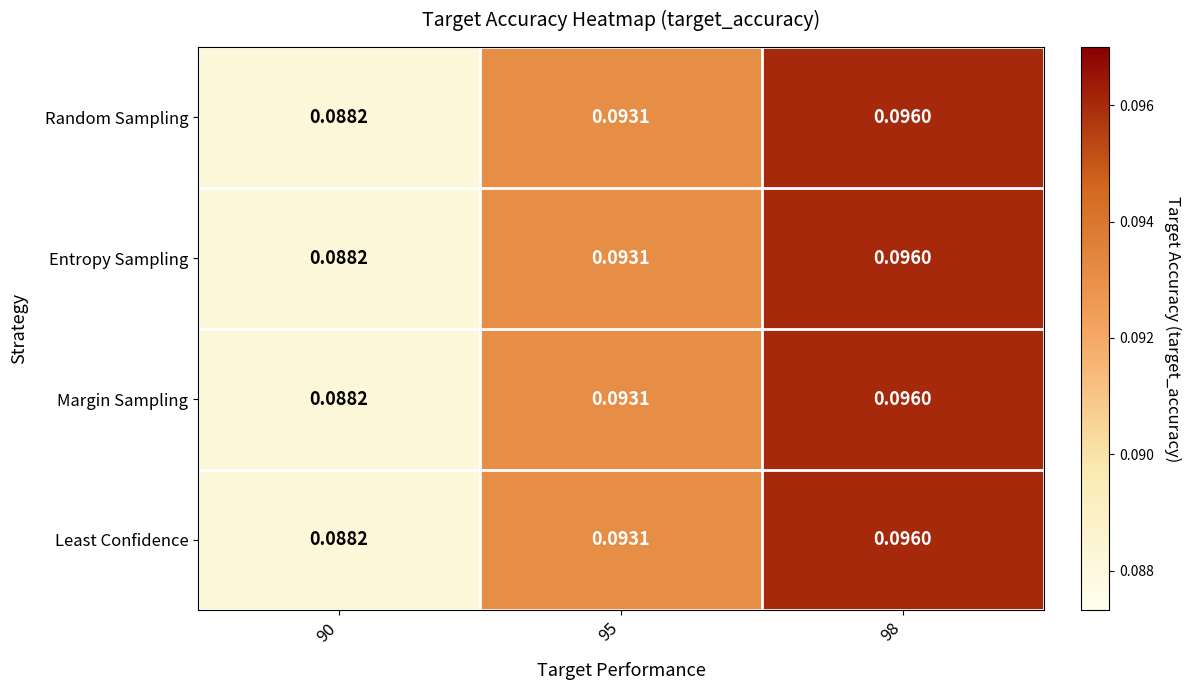

Is the value of Least Confidence at 98 greater than the value of Margin Sampling at 90?

Yes